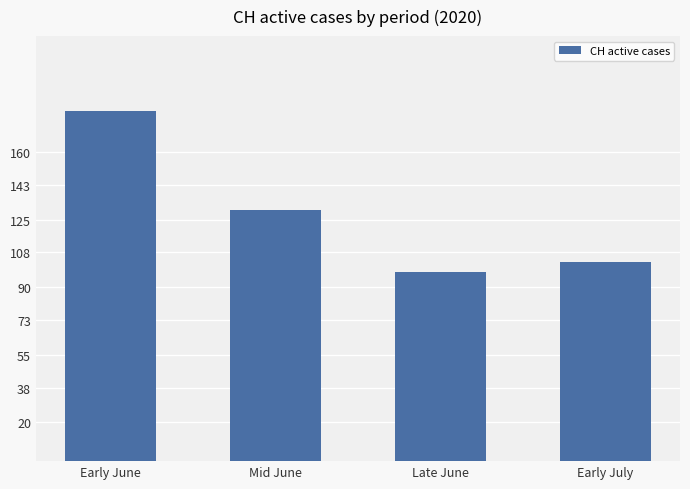

How many values are below 130?

2